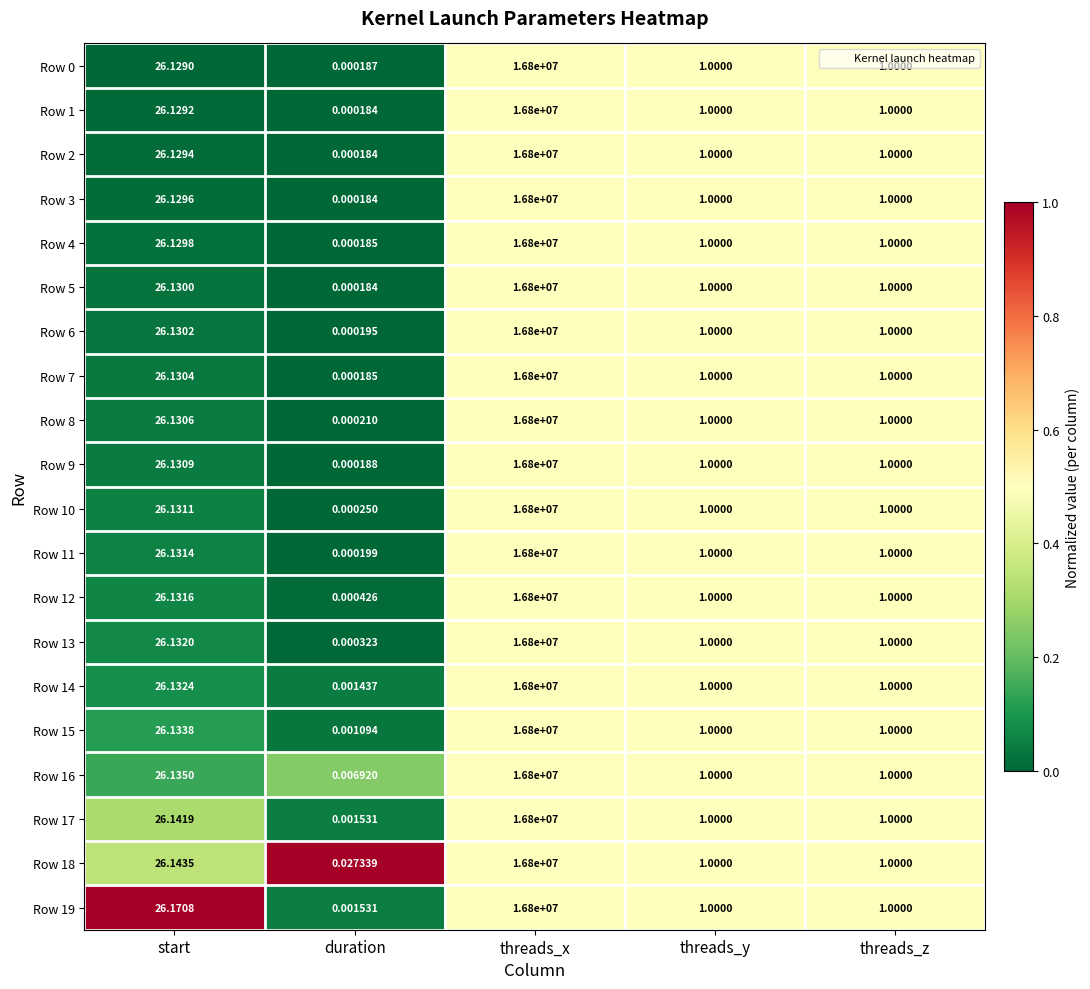

Which series has the largest total across all categories?

Row 19